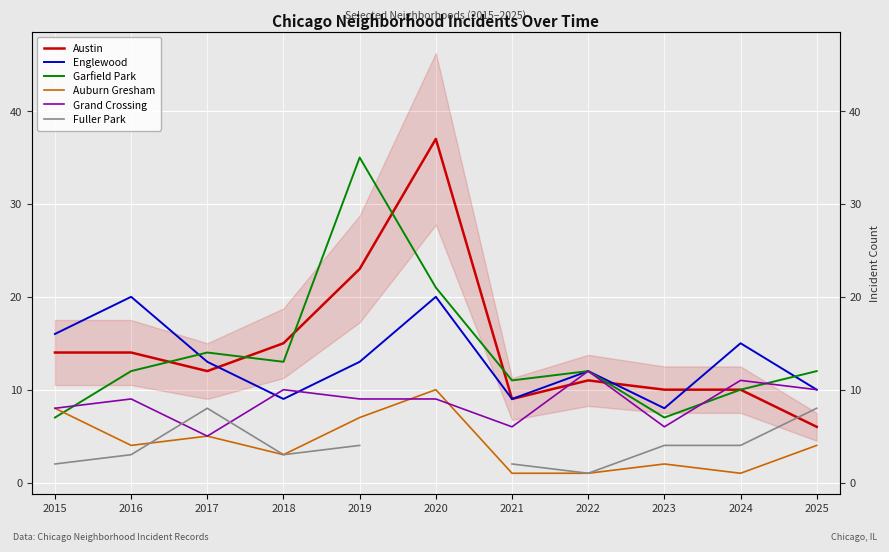

Count the number of data series in this chart.

6